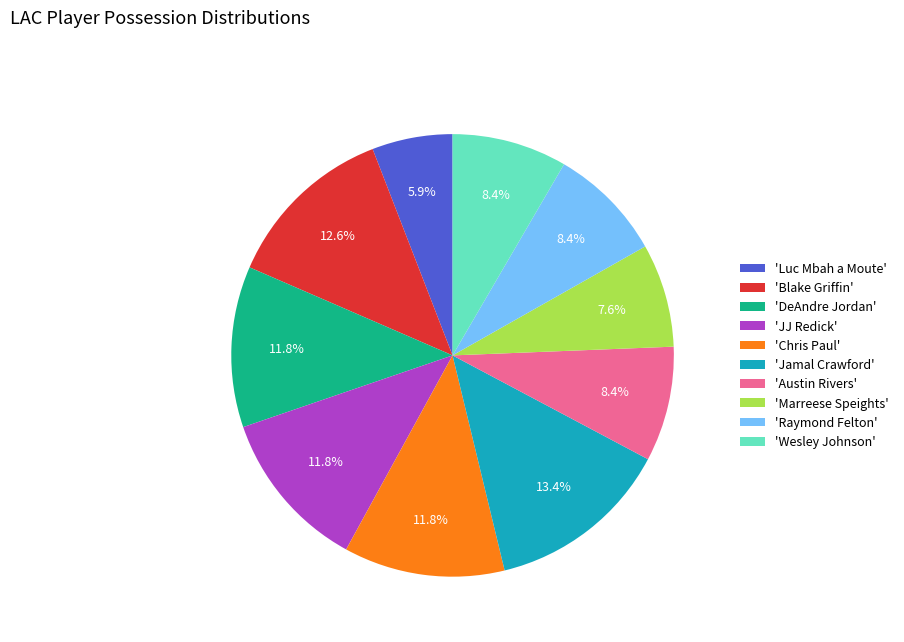

How many slices are in this pie chart?

10